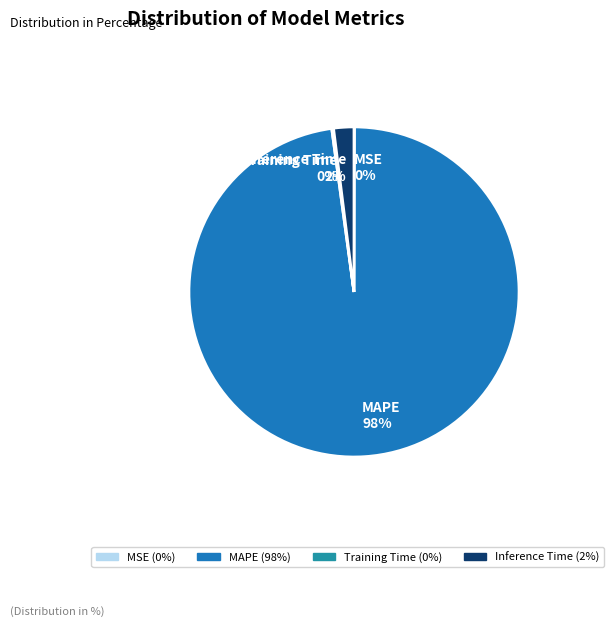

To the nearest percent, what percentage of the pie is MAPE 98%?

98%